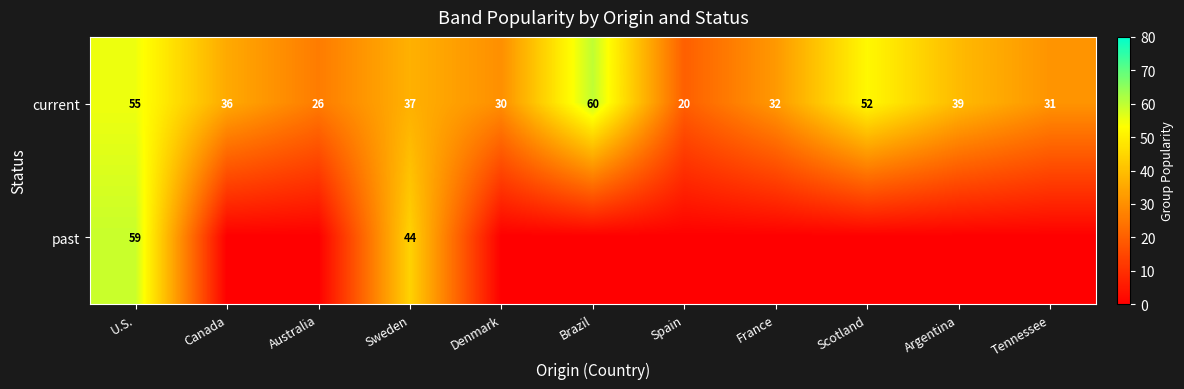

What is the difference between the maximum and minimum values in the current series?

40